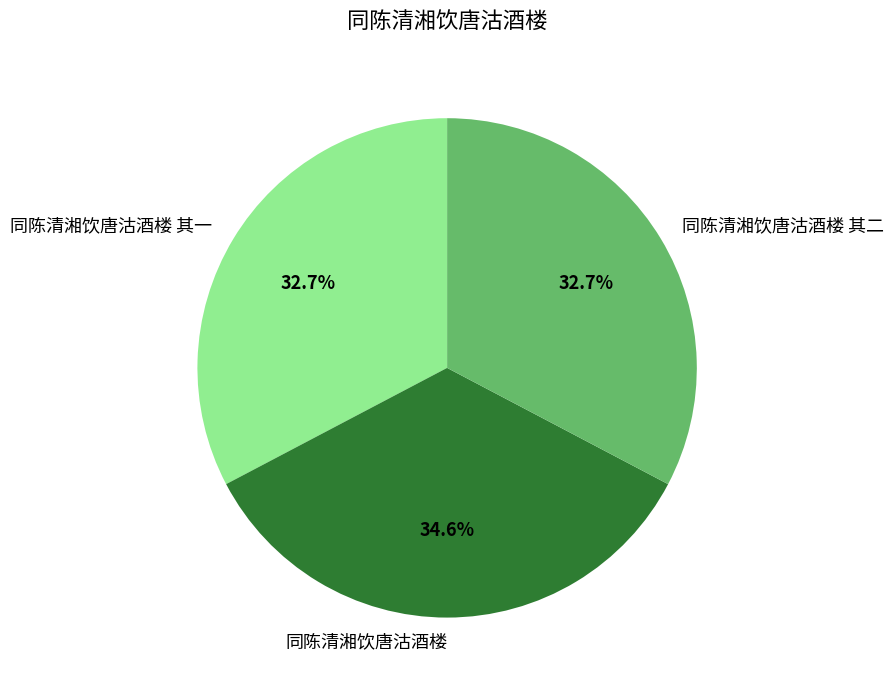

To the nearest percent, what is the difference between the largest and smallest slice percentages?

2%